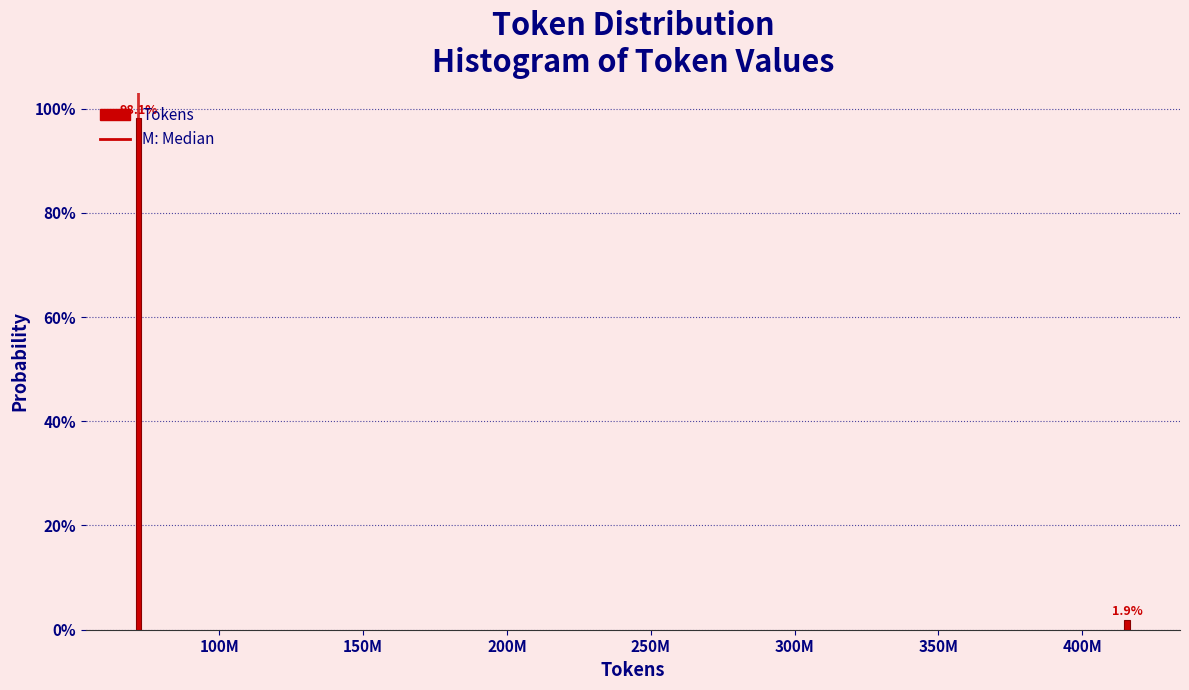

Where does the data first go above 98?

100M